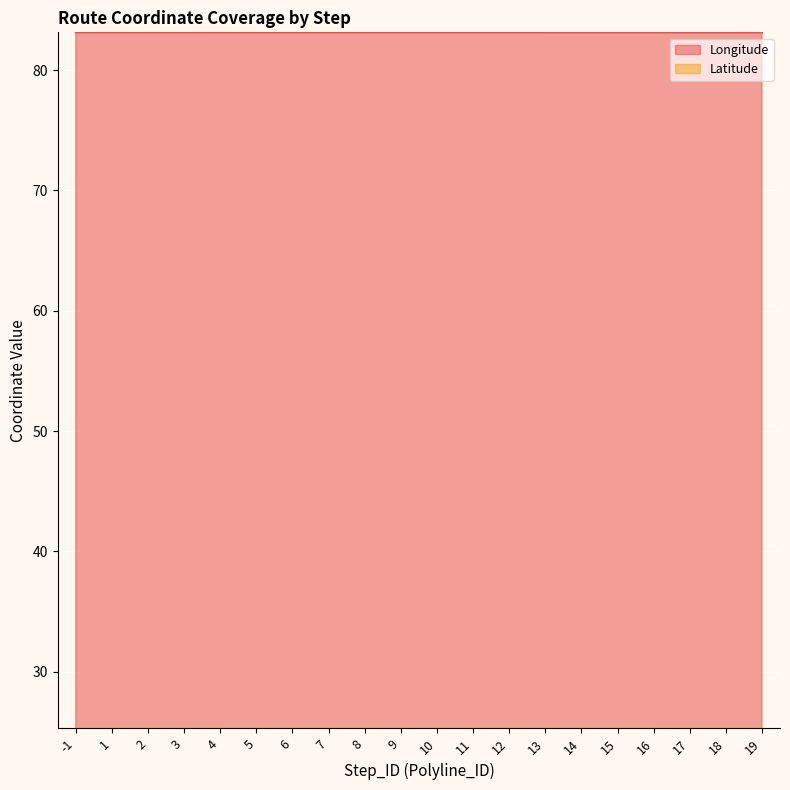

True or false: Longitude and Latitude cross at least once.

False